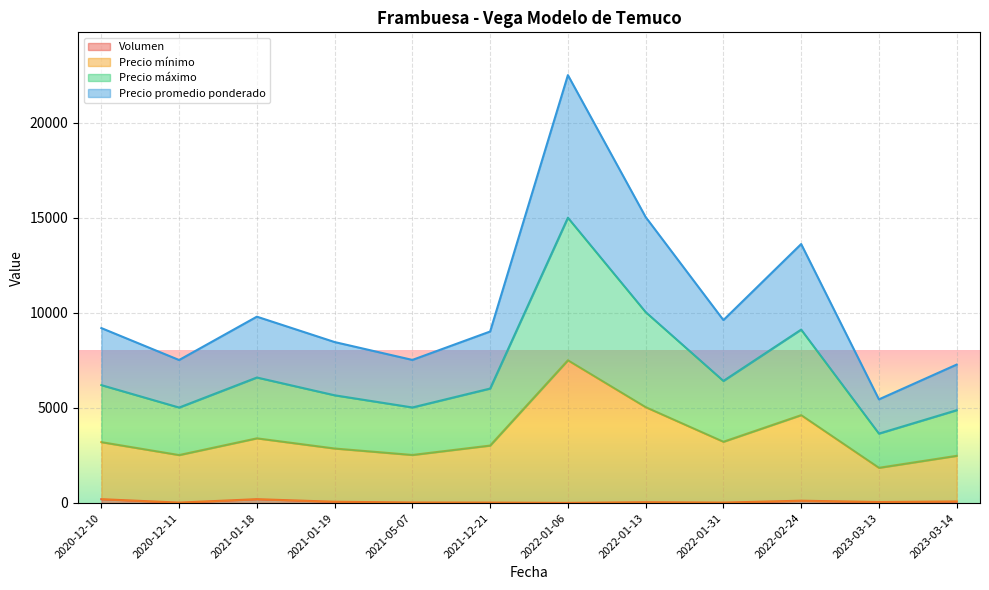

True or false: Precio promedio ponderado and Precio máximo cross at least once.

False